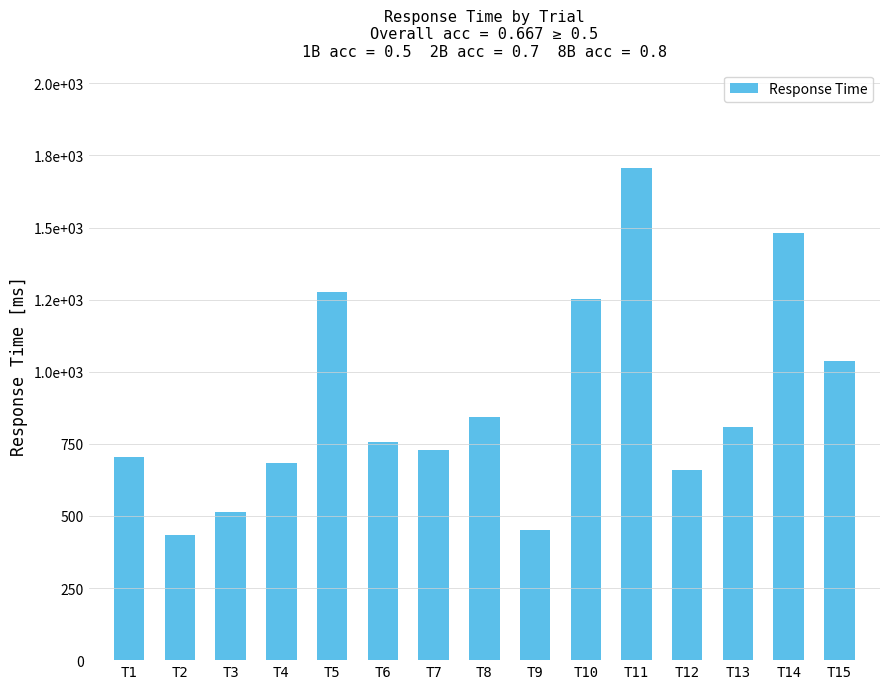

List the labels in order of value, smallest first.

T2, T9, T3, T12, T4, T1, T7, T6, T13, T8, T15, T10, T5, T14, T11